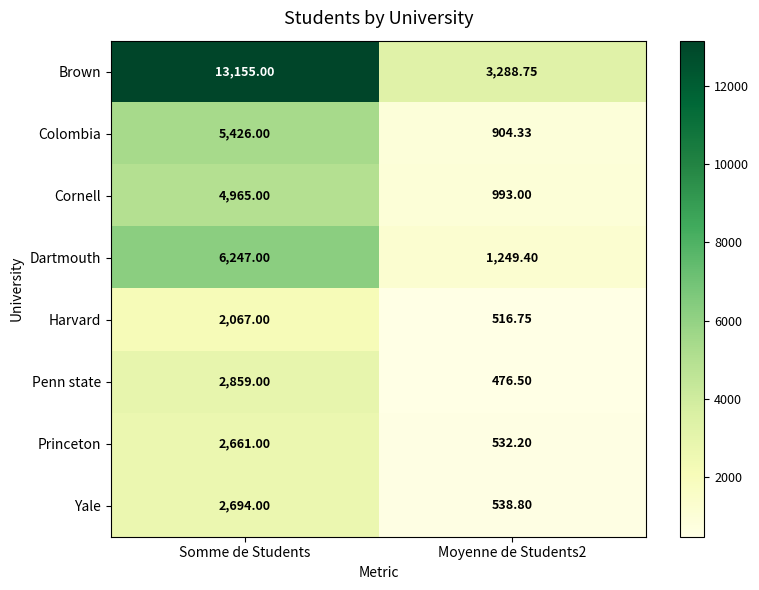

Which series has the largest total across all categories?

Brown